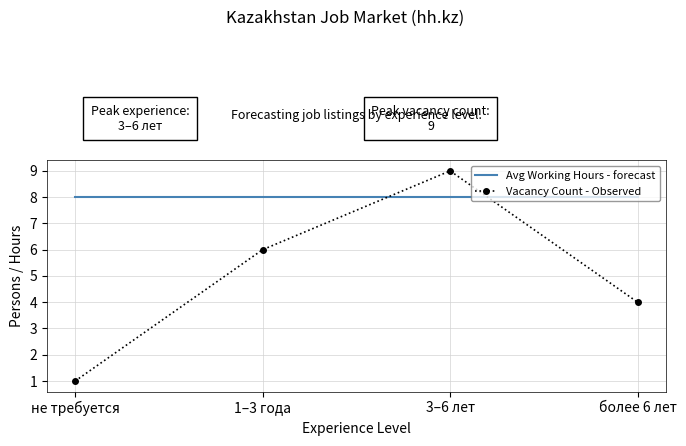

True or false: Avg Working Hours - forecast has more than 1 interior local peaks.

False